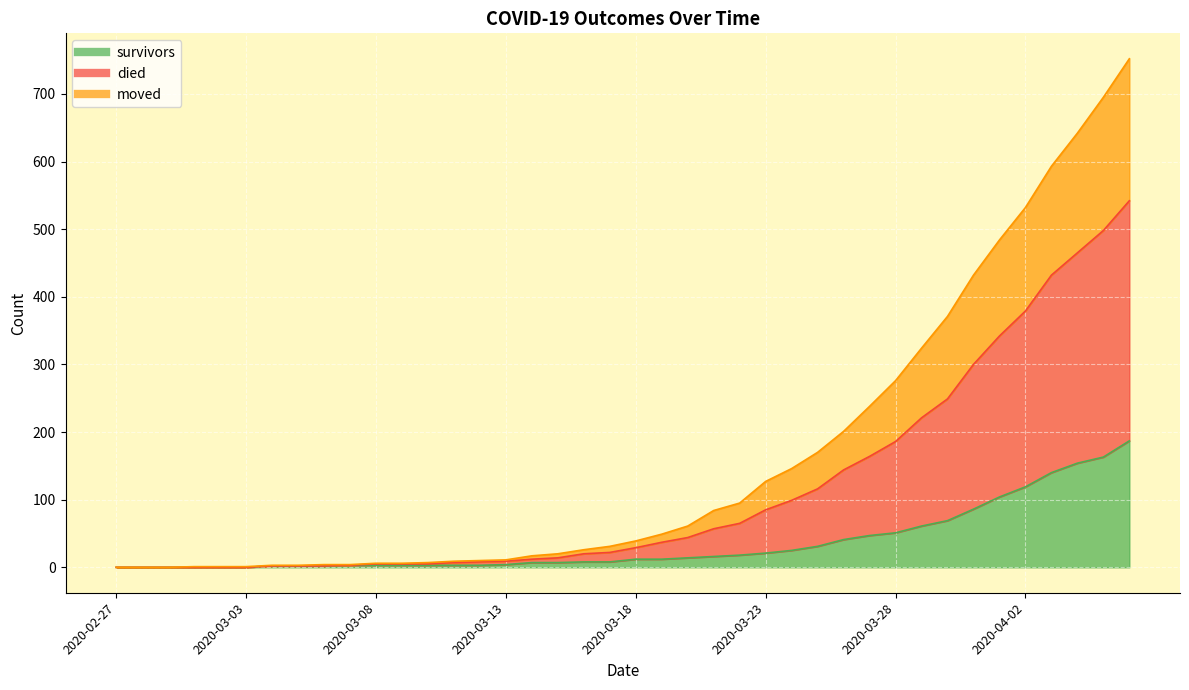

What is the difference between the moved values at 2020-03-07 and 2020-03-08?

2